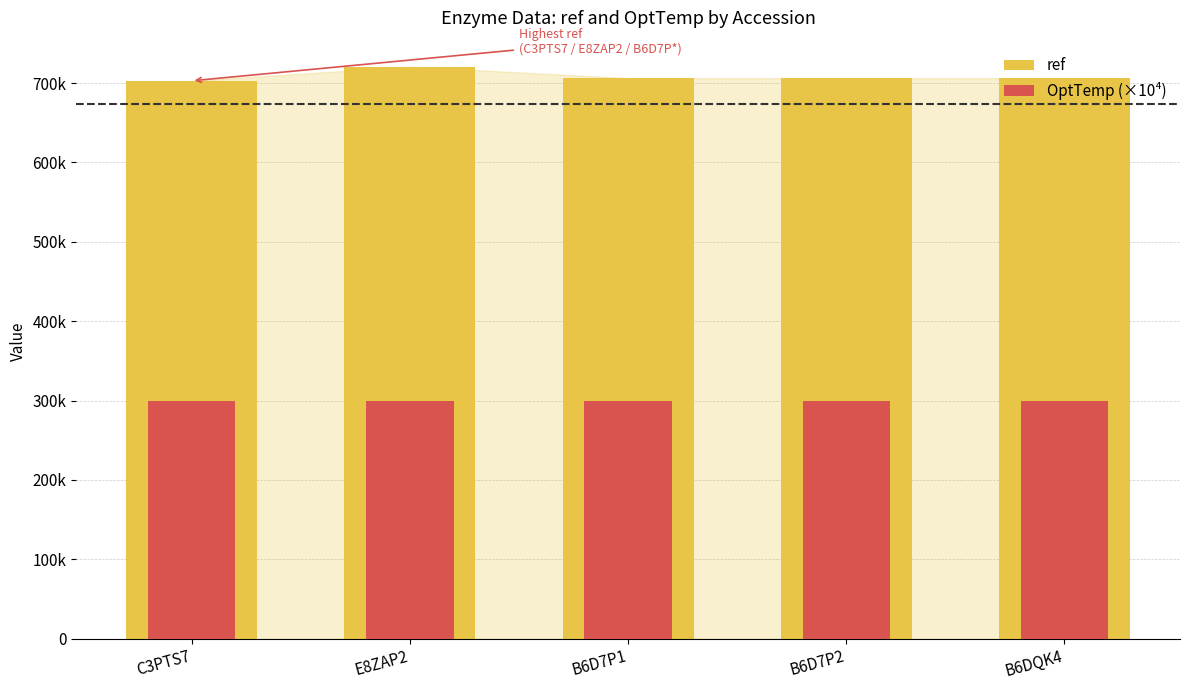

What is the maximum value shown in the chart?

720787